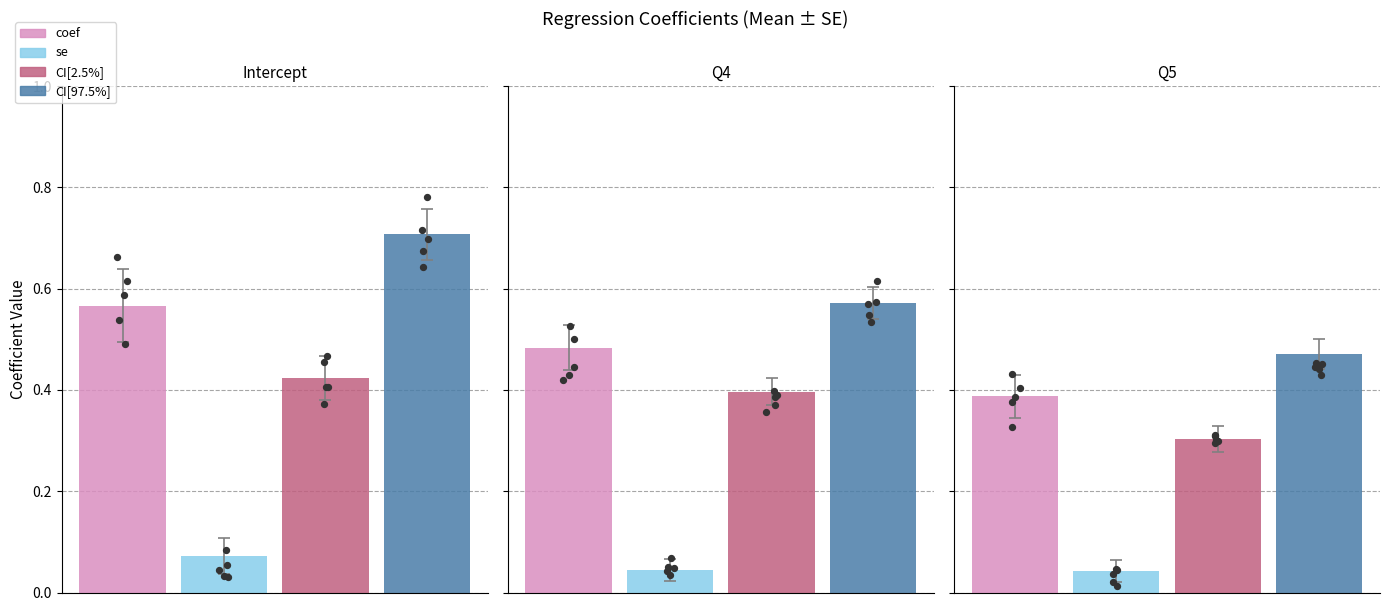

At which category is the sum across all series the highest?

Intercept